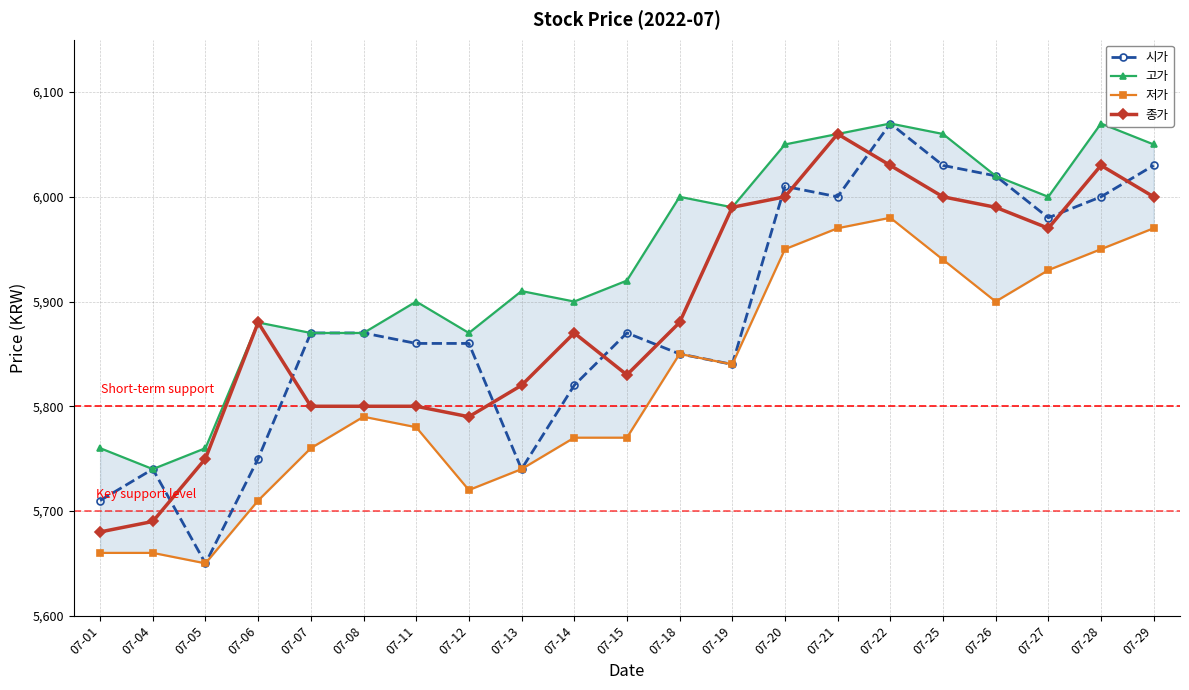

Reading left to right, what are all the values shown in this chart?

시가: 5710	5740	5650	5750	5870	5870	5860	5860	5740	5820	5870	5850	5840	6010	6000	6070	6030	6020	5980	6000	6030
고가: 5760	5740	5760	5880	5870	5870	5900	5870	5910	5900	5920	6000	5990	6050	6060	6070	6060	6020	6000	6070	6050
저가: 5660	5660	5650	5710	5760	5790	5780	5720	5740	5770	5770	5850	5840	5950	5970	5980	5940	5900	5930	5950	5970
종가: 5680	5690	5750	5880	5800	5800	5800	5790	5820	5870	5830	5880	5990	6000	6060	6030	6000	5990	5970	6030	6000